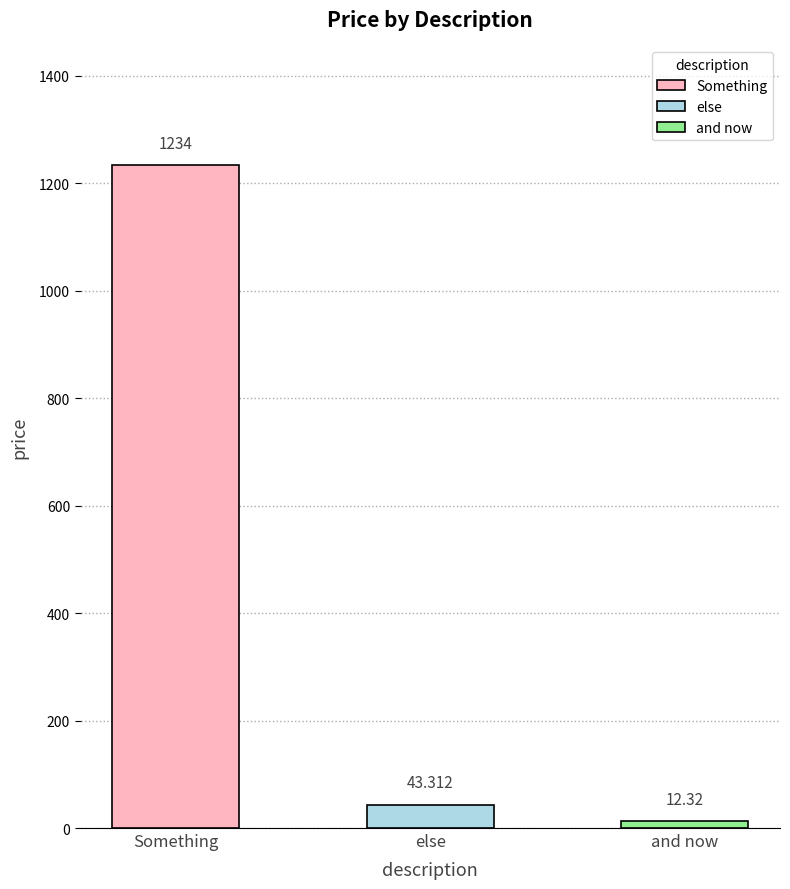

What is the greatest value displayed?

1234.0